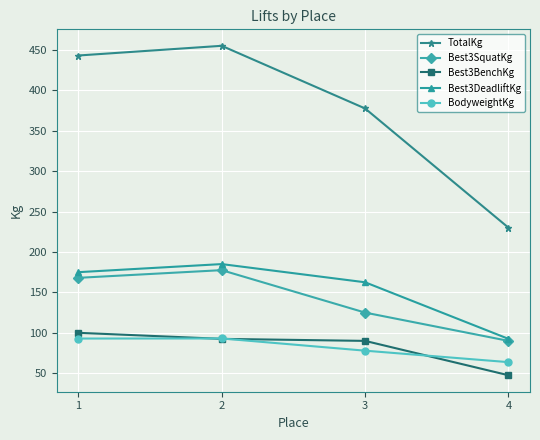

Which series has the largest total across all categories?

TotalKg